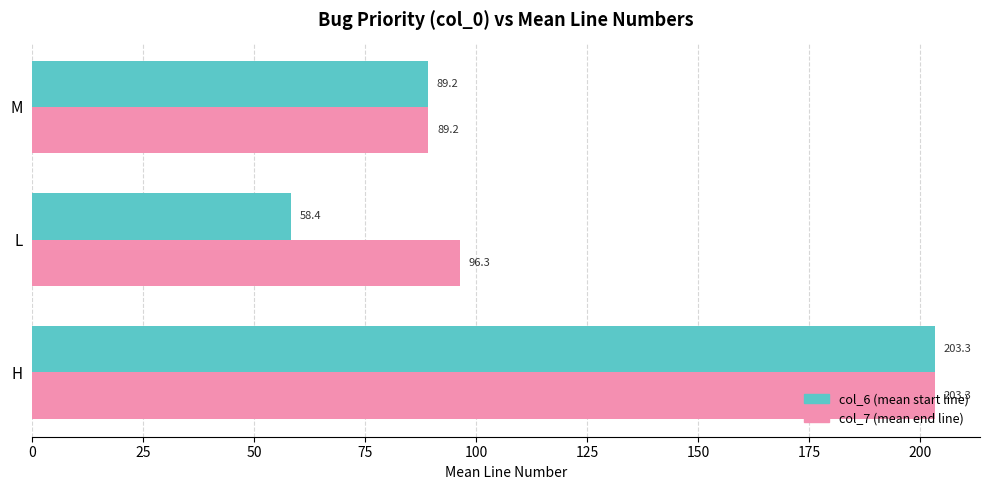

At how many categories does at least one series exceed 94?

2